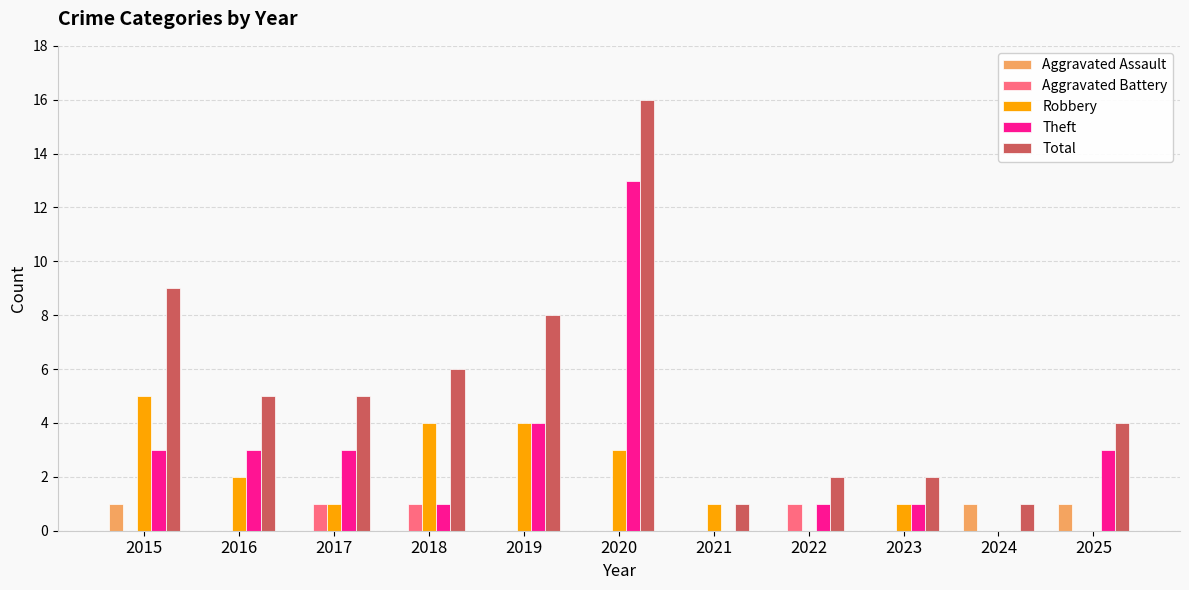

Between 2017 and 2024, which series saw the biggest shift?

Total